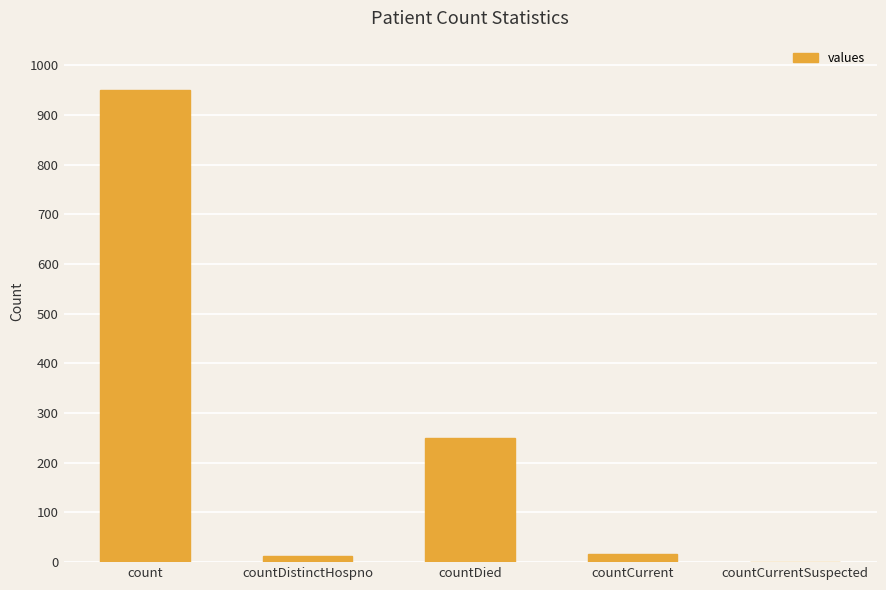

At which label does the data first exceed 16?

count